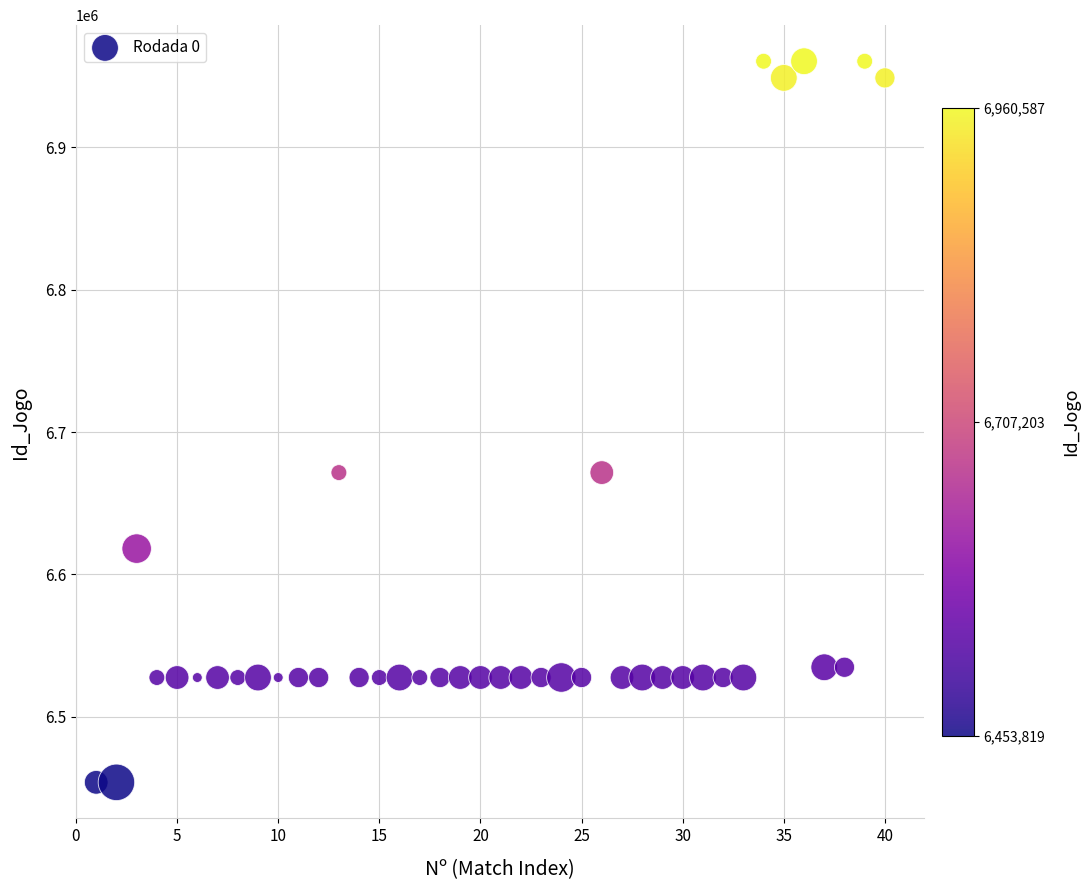

What is the range of Y values (max minus min)?

506768